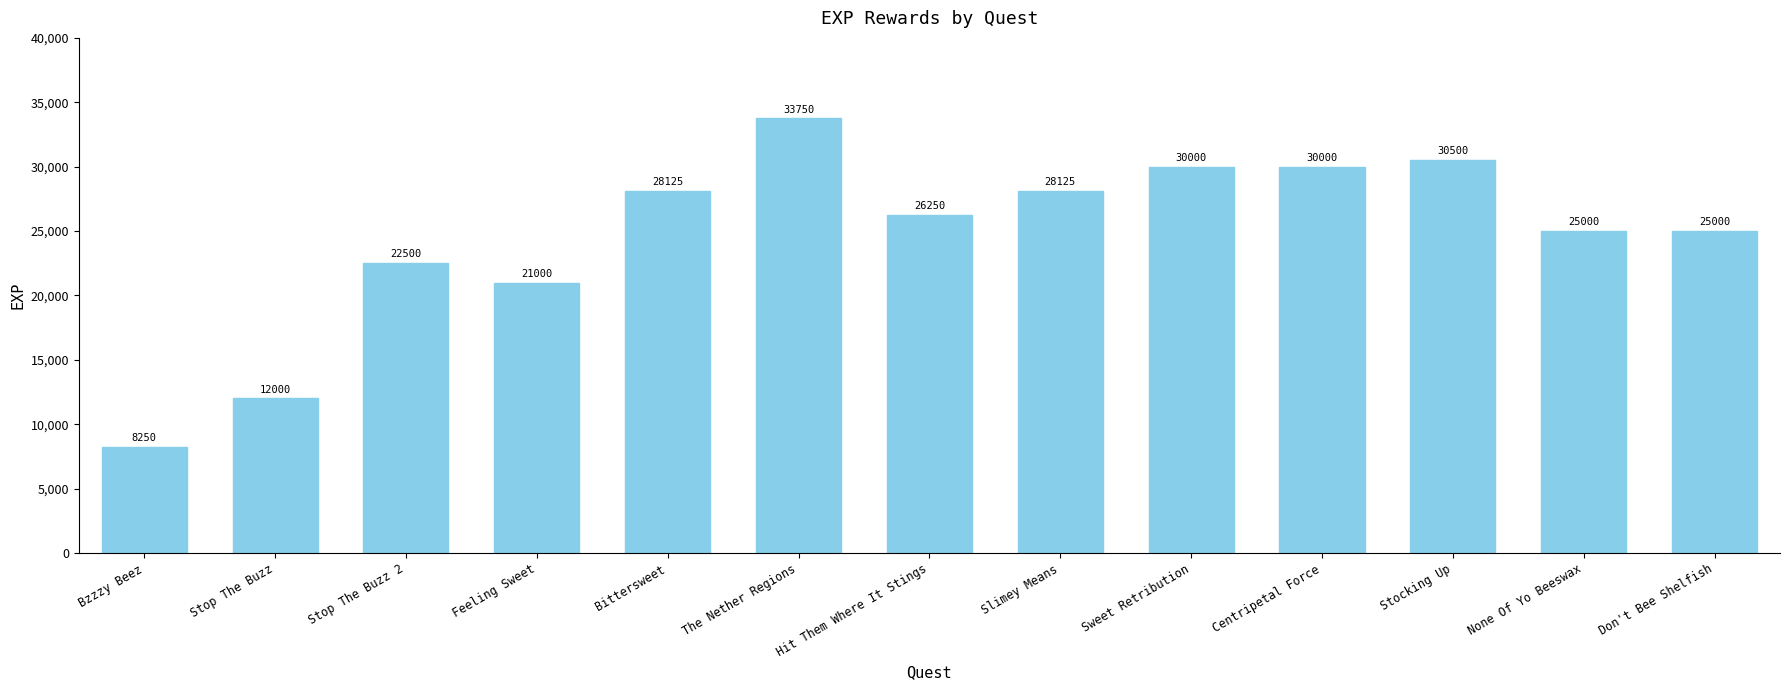

What is the ratio of the value at Bzzzy Beez to the value at Slimey Means?

0.3